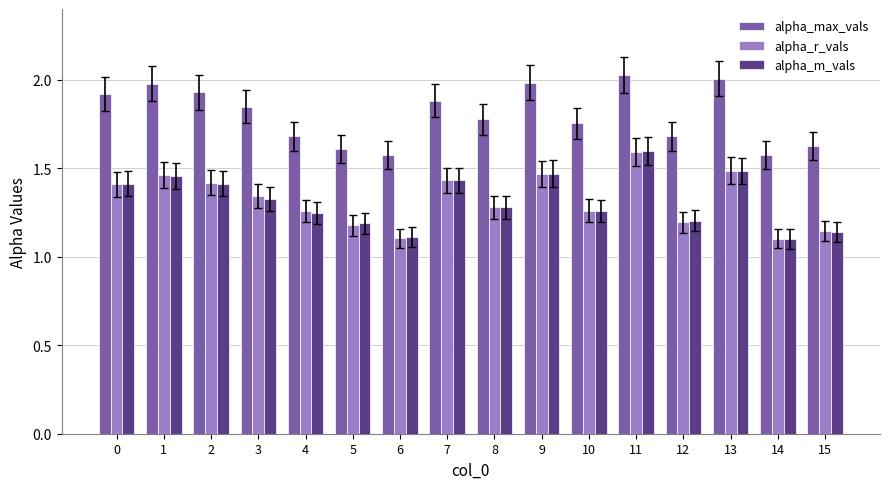

Which series has the largest range (max minus min)?

alpha_m_vals